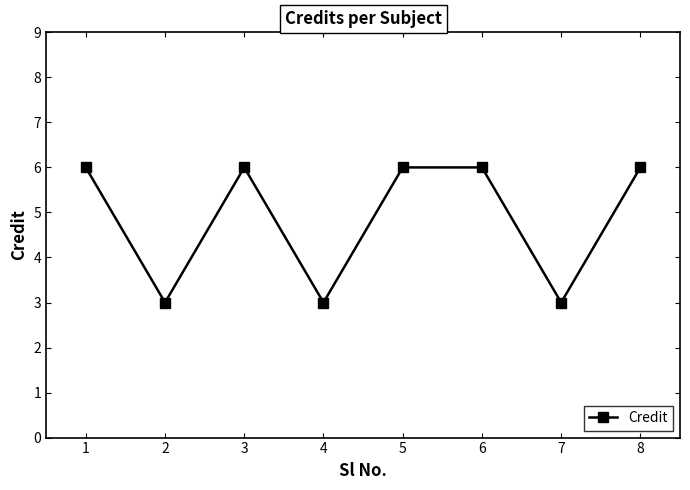

What is the ratio of the value at 3 to the value at 1?

1.0